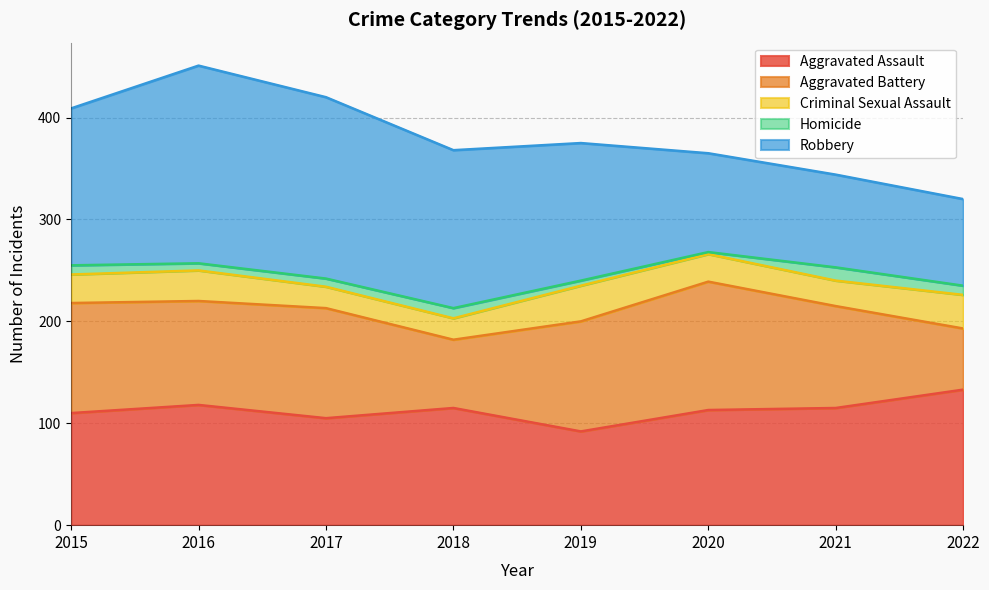

At which category is the sum across all series the highest?

2016